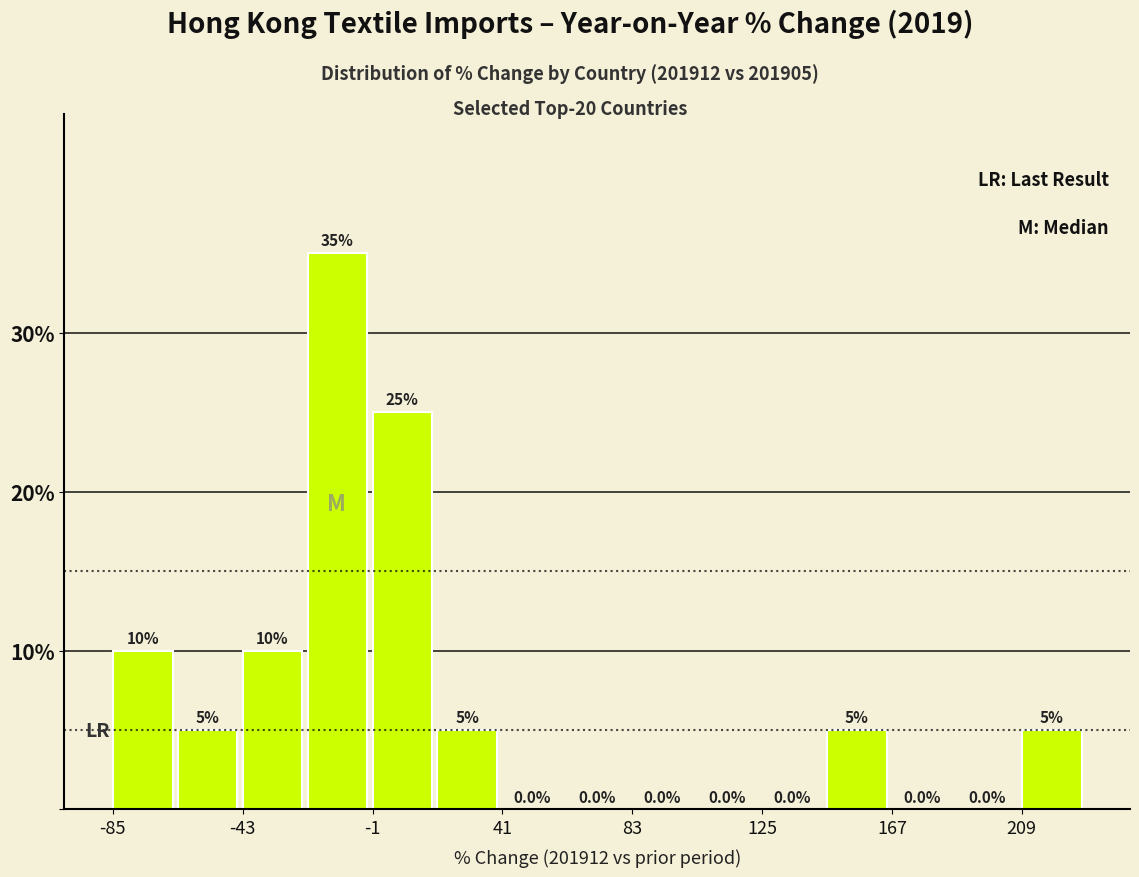

How tall is the bar that spans 0 to 20 on the x-axis? The bar edges are not printed on the chart, so give them approximately, as read against the axis.

25.0